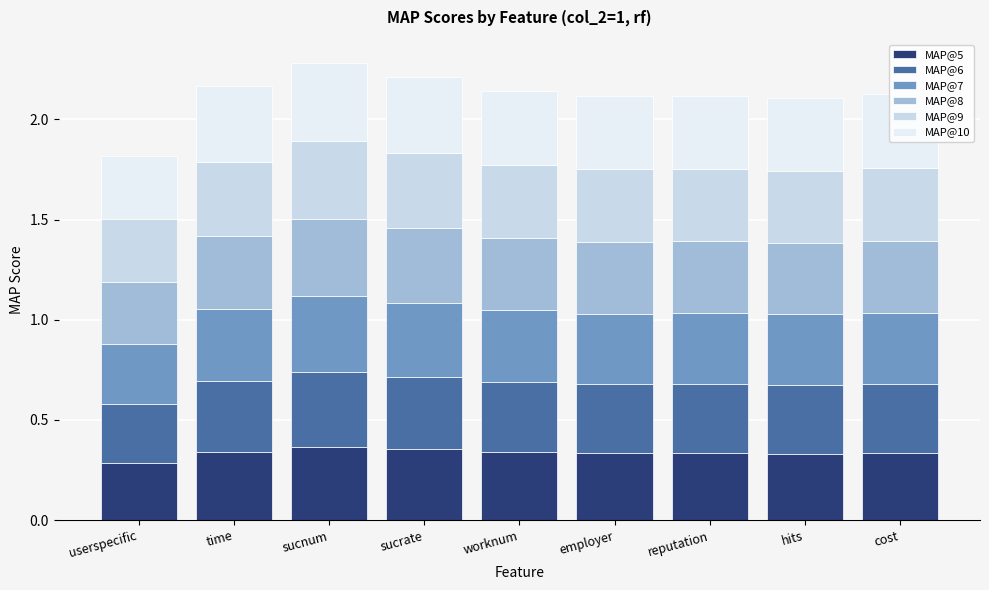

What are all the series names shown in the legend?

MAP@5, MAP@6, MAP@7, MAP@8, MAP@9, MAP@10